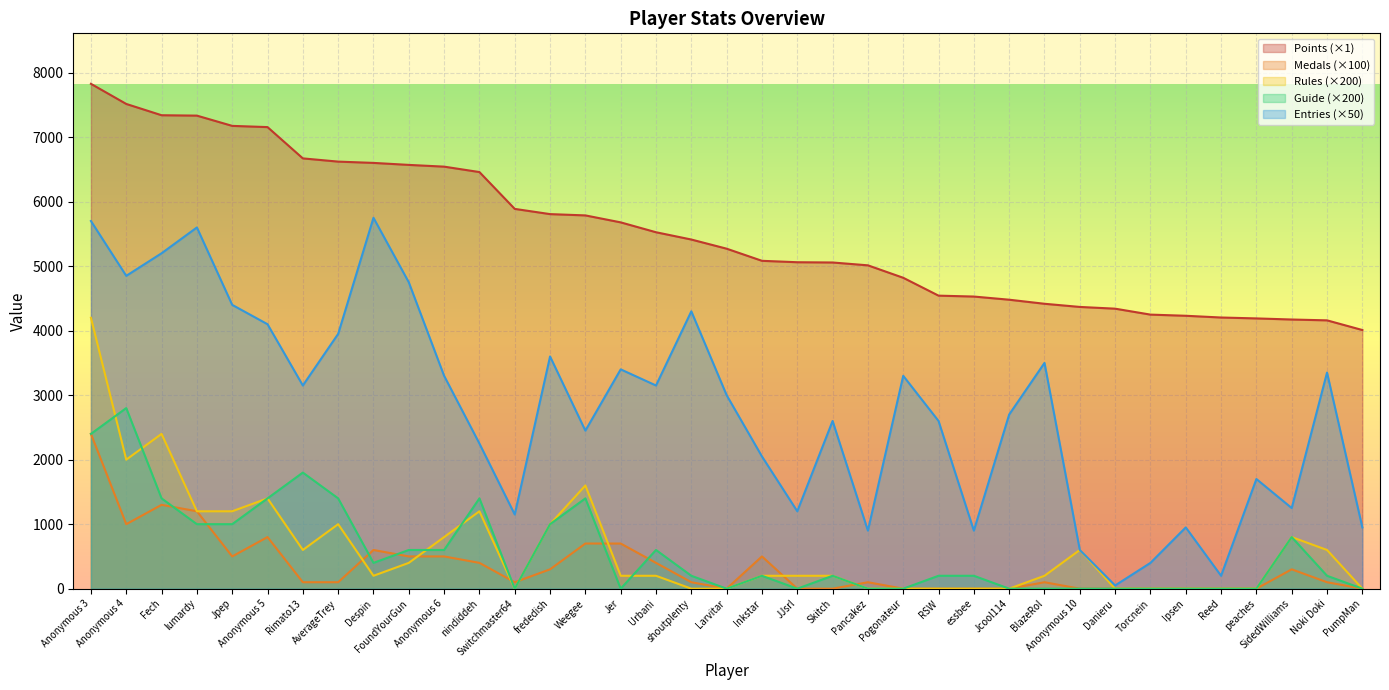

At which label is Entries closest to 2900?

Larvitar